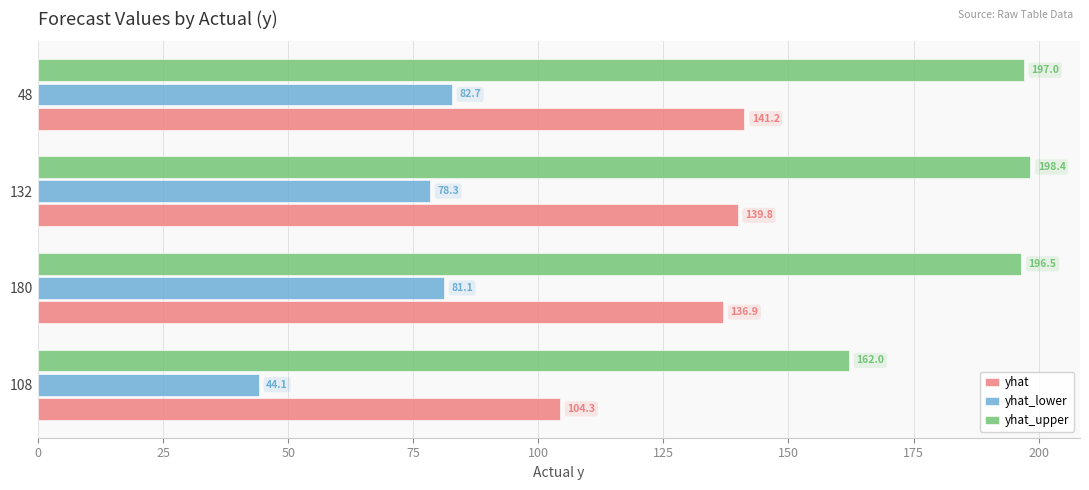

What is the maximum value for yhat_upper?

198.4